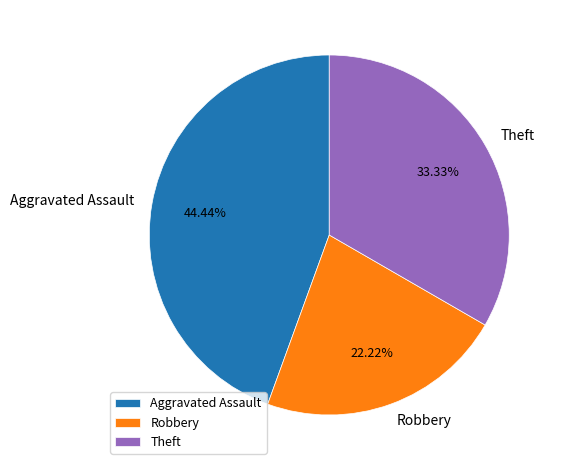

Rank the categories by value from highest to lowest.

Aggravated Assault, Theft, Robbery